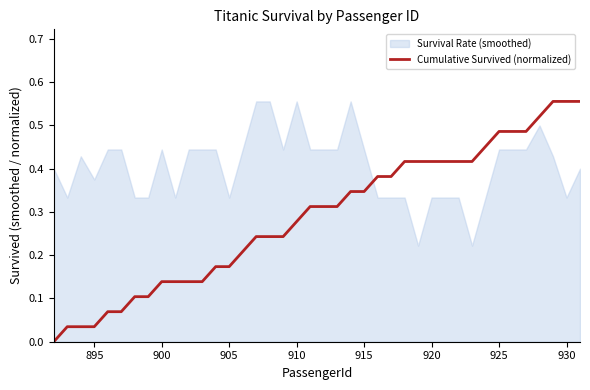

Is it true that Cumulative Survived (normalized) equals 0.2 at 910?

False